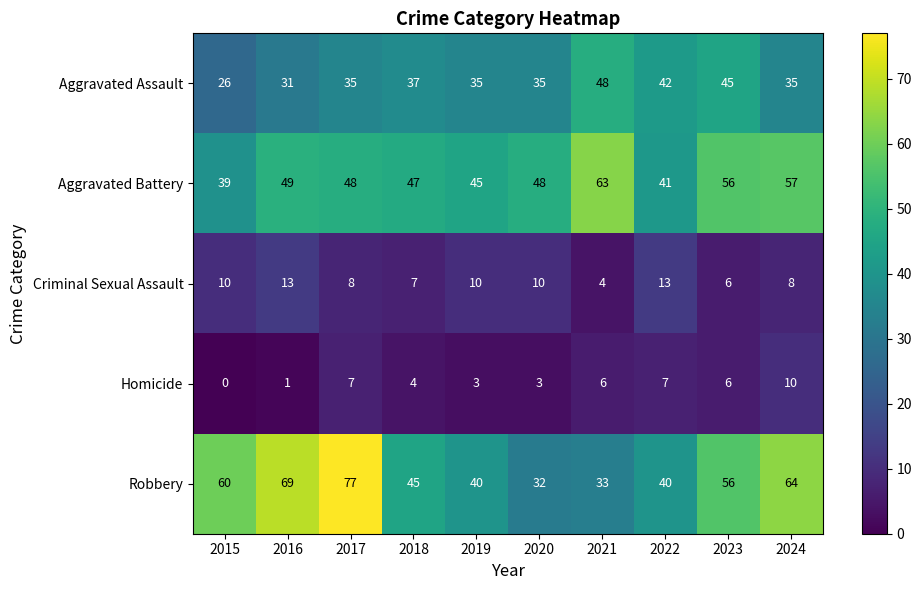

What is the difference between the highest and lowest values at 2018?

43